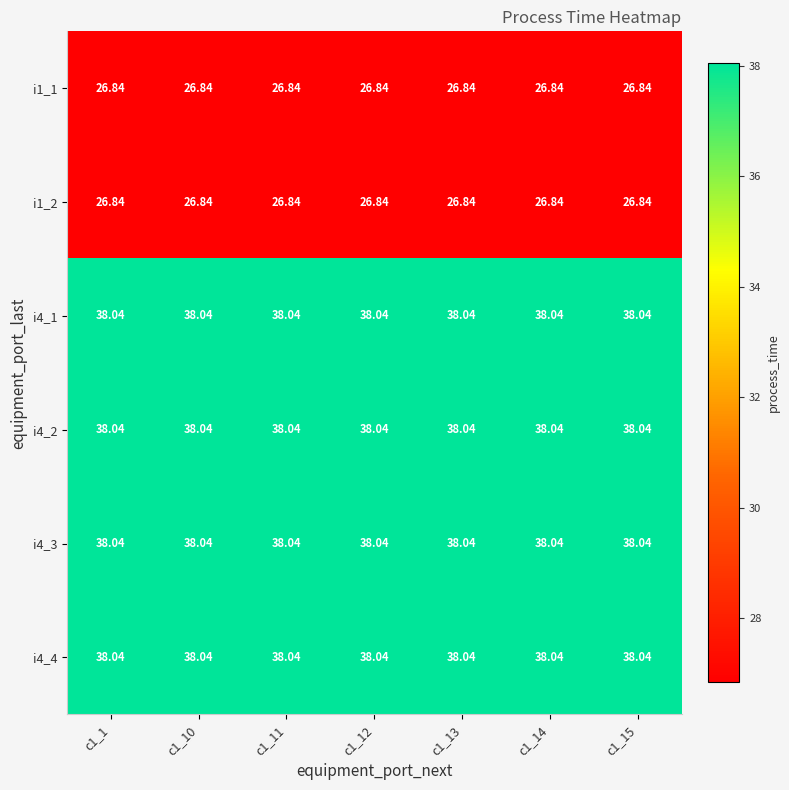

What is the difference between the highest and lowest values at c1_15?

11.2